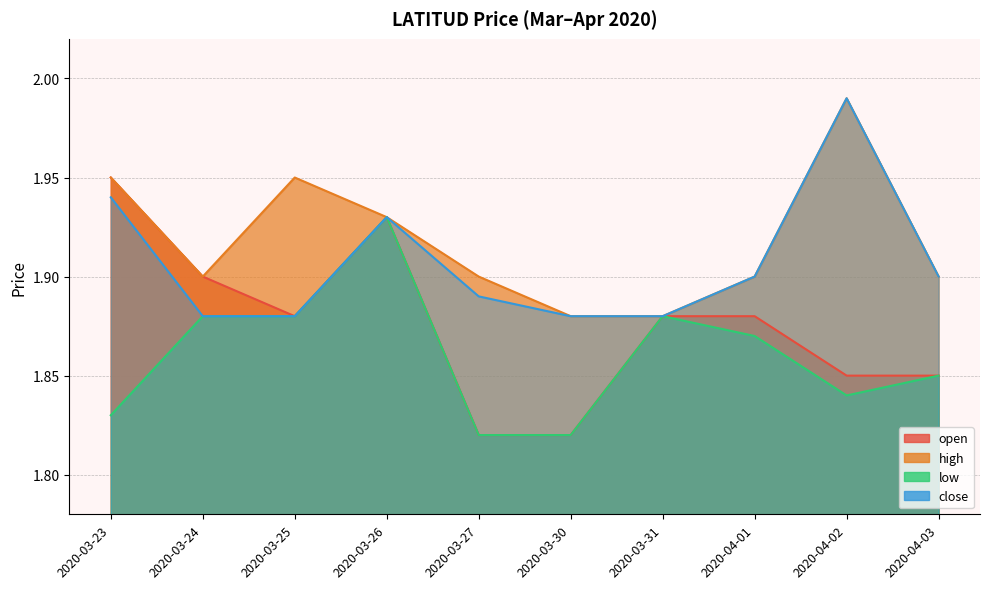

What is the value of the close point at the 7th from the left?

1.9